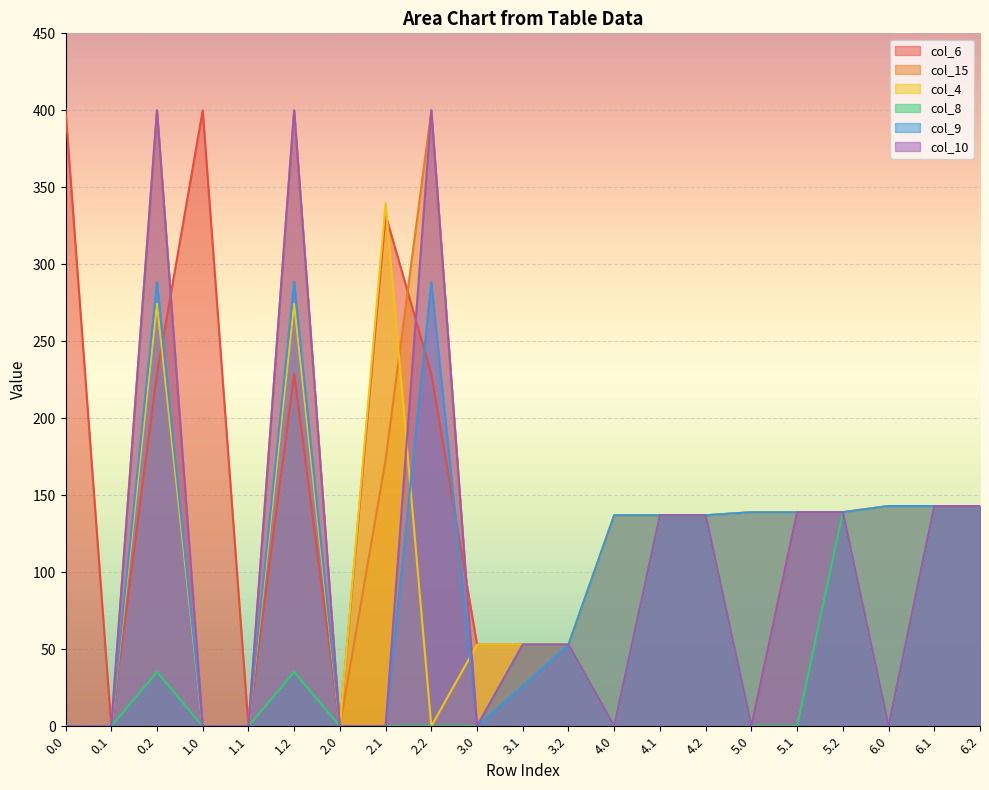

Which has a higher value, 5.0 or 3.2?

5.0